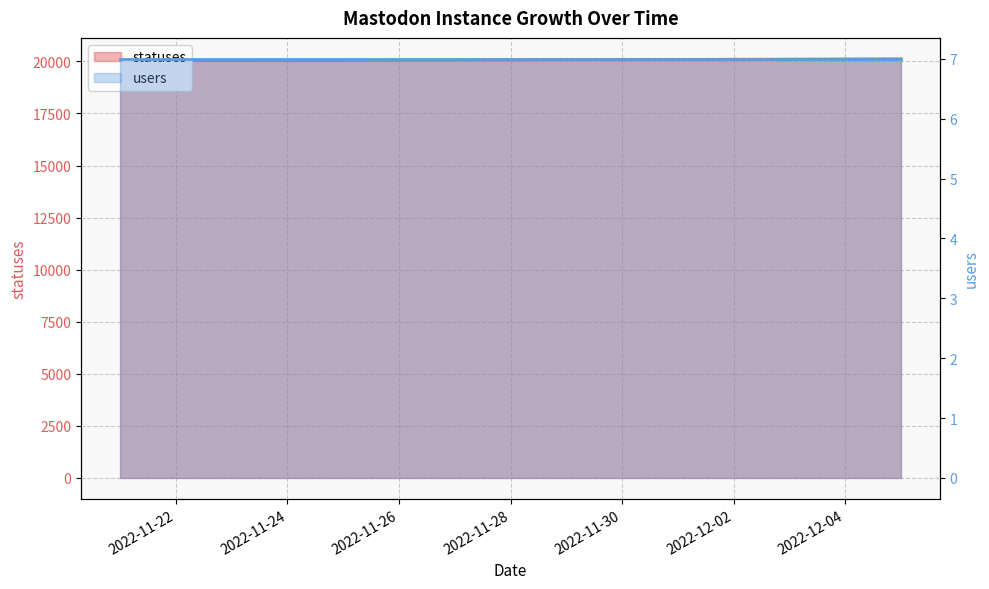

Which has a higher value, 2022-11-29 or 2022-11-27?

2022-11-29